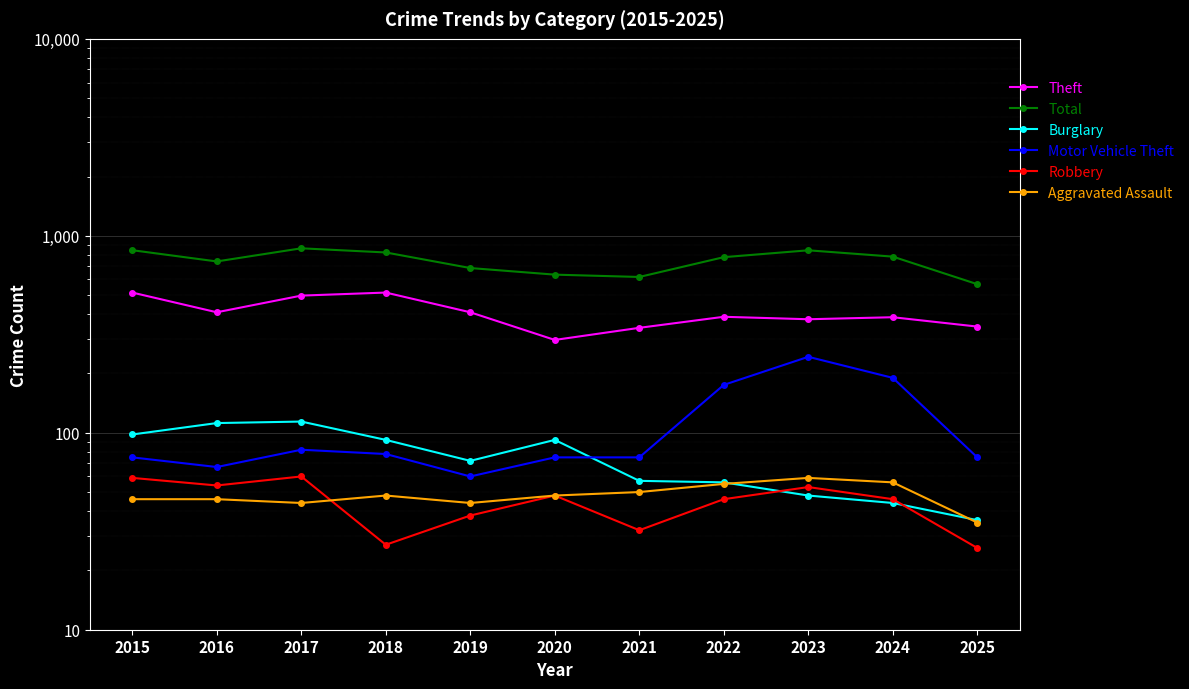

What is the value of the Aggravated Assault point at the 9th from the left?

59